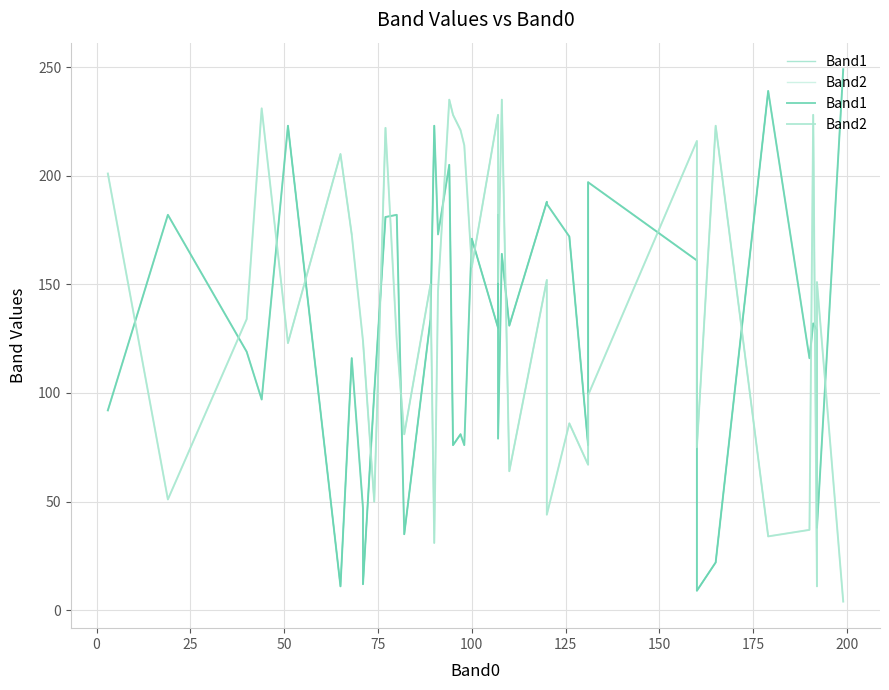

What is the greatest value displayed?

249